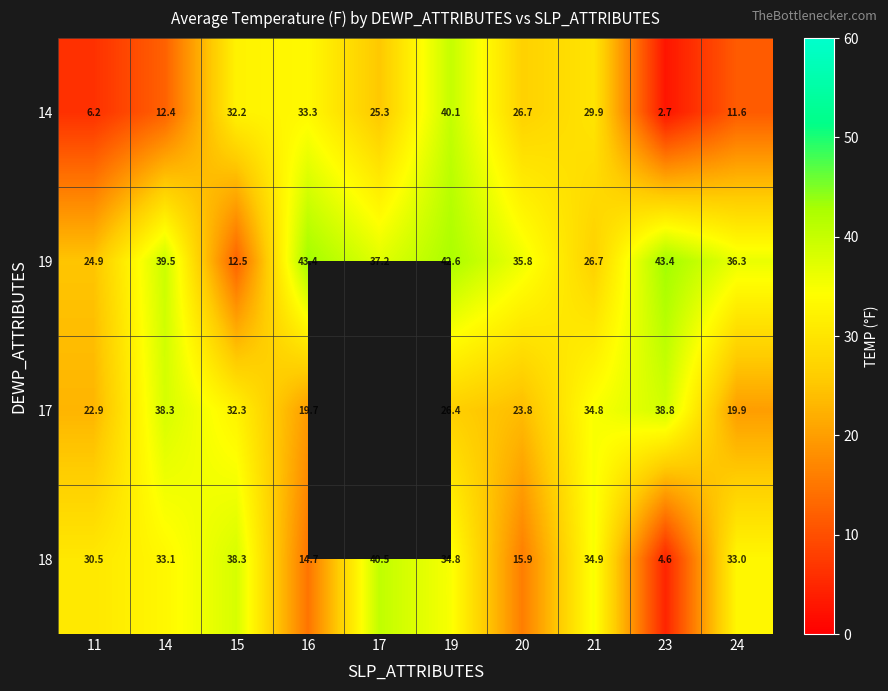

At which category is the sum across all series the highest?

19